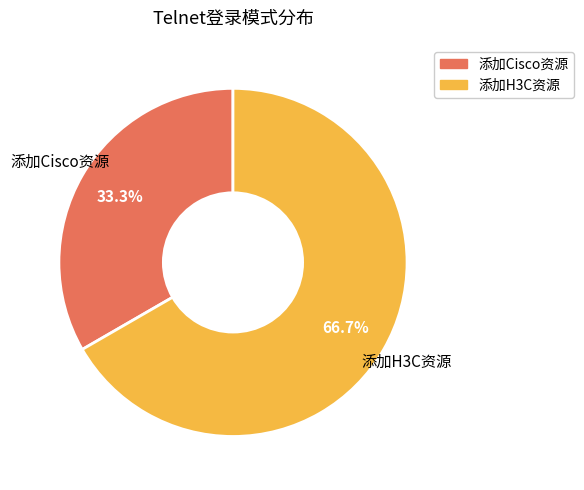

Is there a majority slice in this chart?

Yes